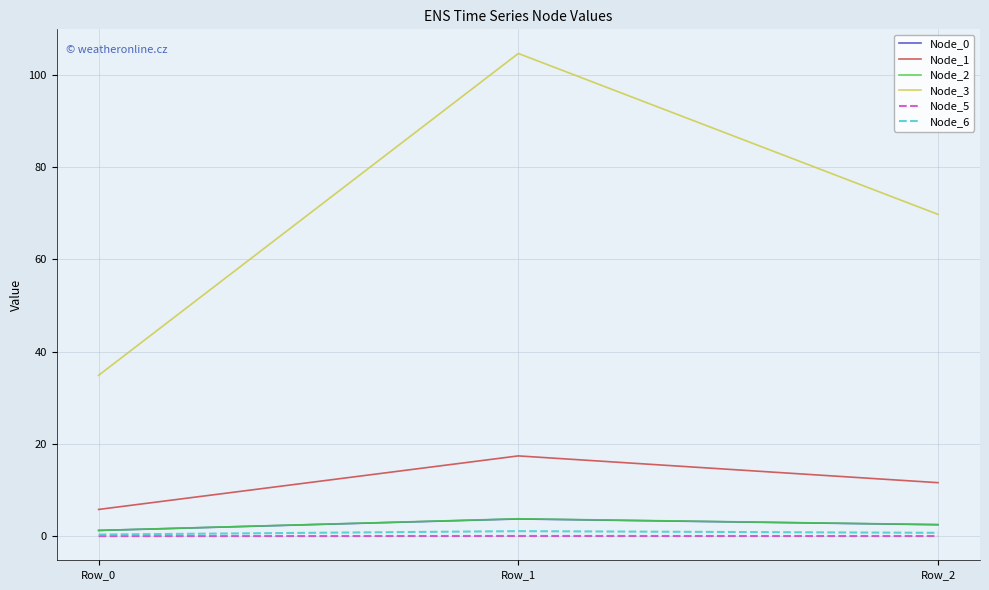

What is the total value across all series at Row_2?

87.1